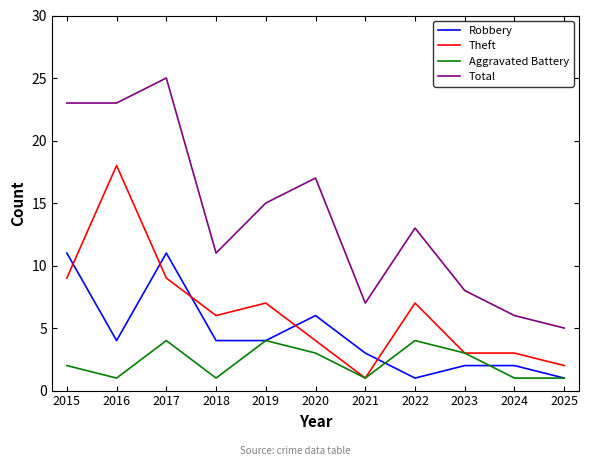

How many series are shown in this chart?

4